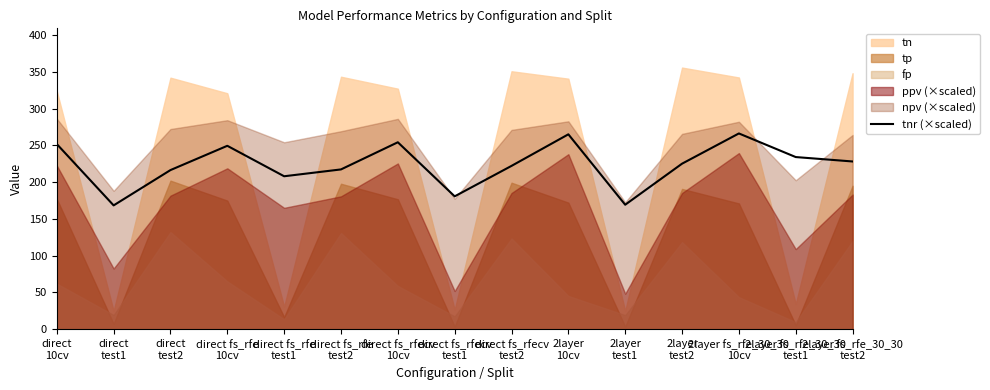

What is the minimum value for tnr (×scaled)?

168.3